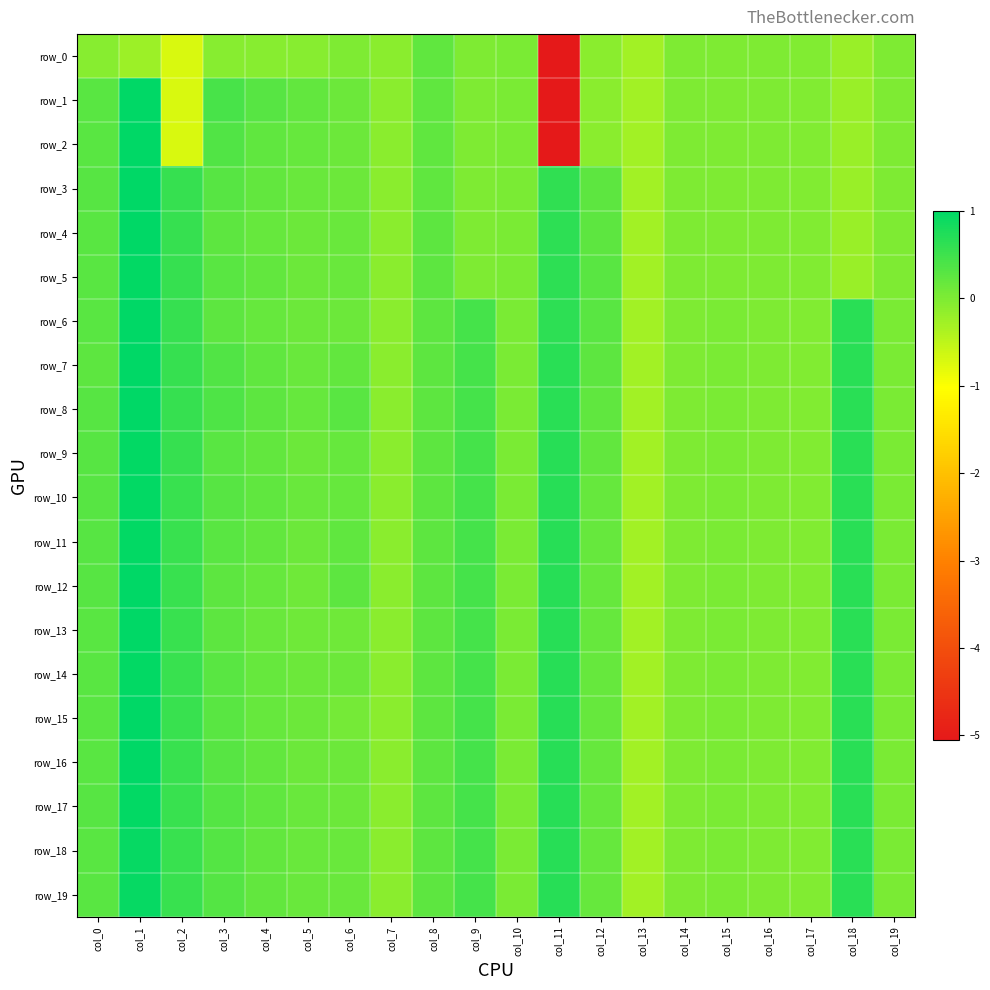

What is the maximum value for row_3?

1.0